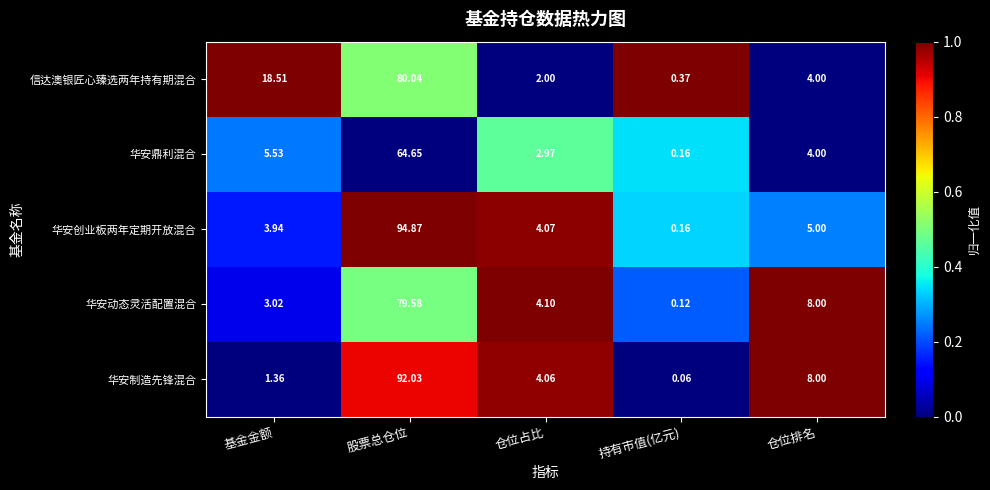

Between 股票总仓位 and 仓位排名, which series saw the biggest shift?

华安创业板两年定期开放混合